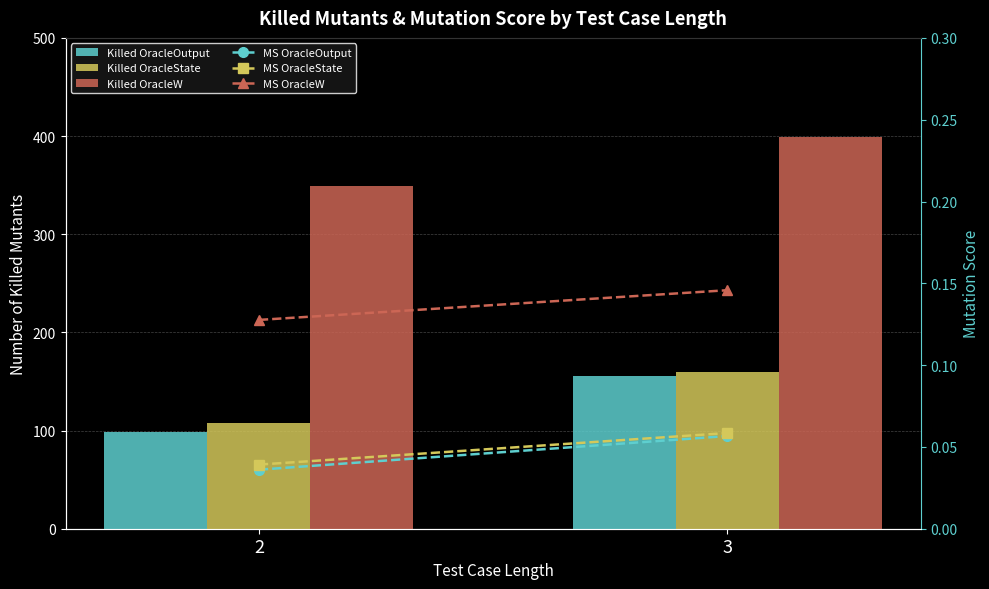

The Mutation Score OracleW series shows 0.2 at 3. True or false?

False